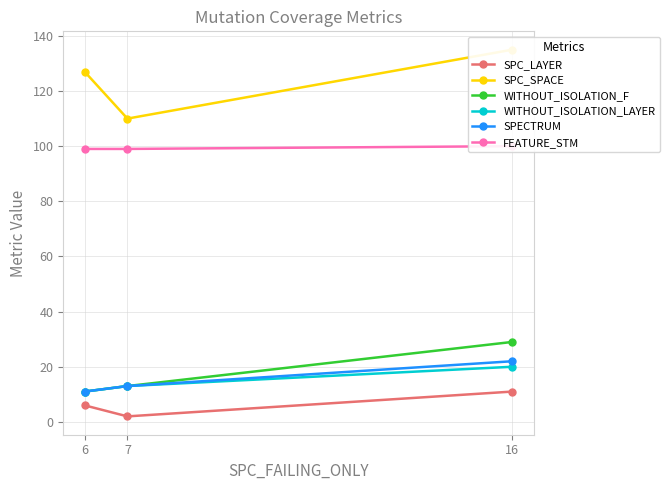

What is the minimum value for WITHOUT_ISOLATION_LAYER?

11